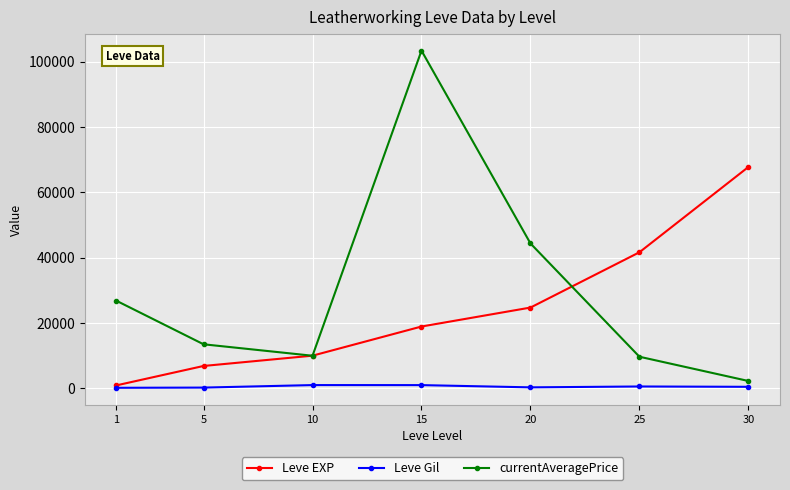

Which series has the largest range (max minus min)?

currentAveragePrice